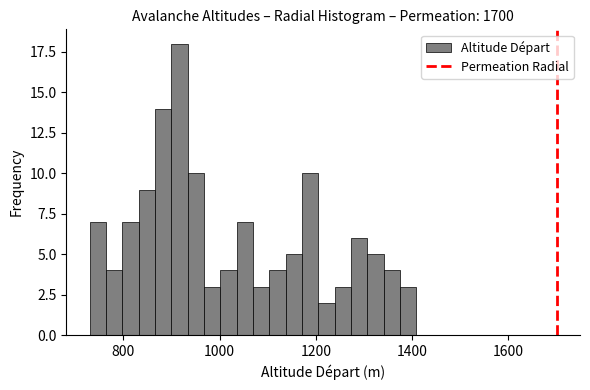

Read against the x-axis, roughly where is the centre of the tallest bar?

920